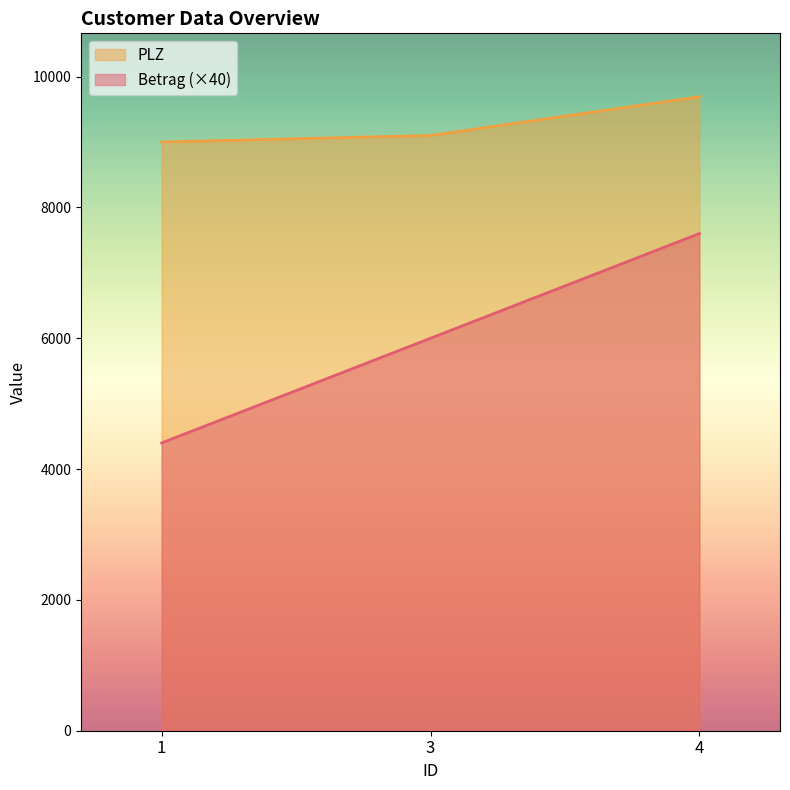

What is the sum of the PLZ values at 3 and 4?

18792